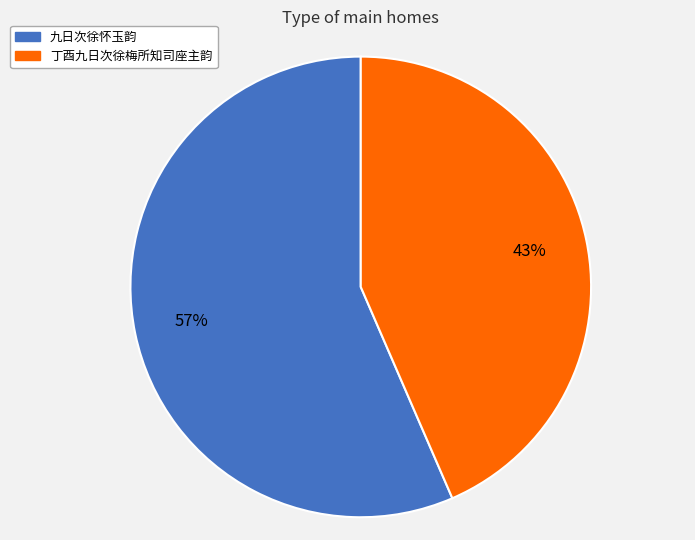

Is the sum of 九日次徐怀玉韵 and 丁酉九日次徐梅所知司座主韵 greater than half?

Yes